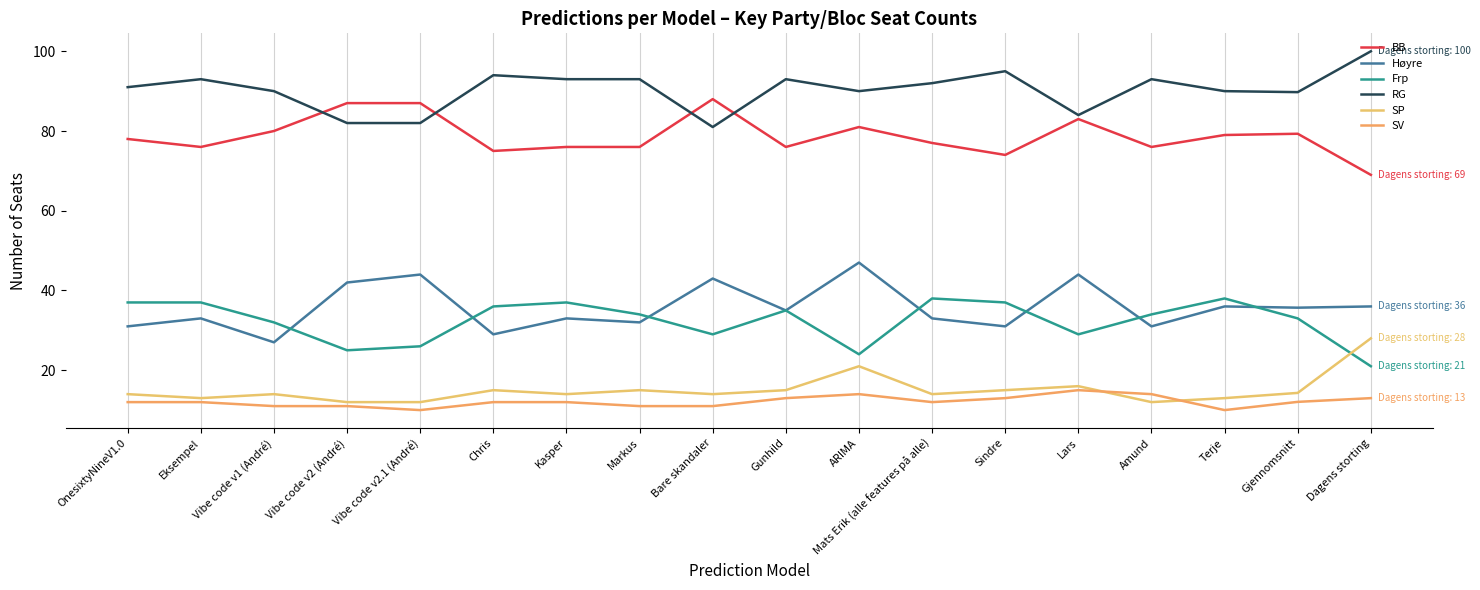

The Høyre series shows 43.4 at Sindre. True or false?

False